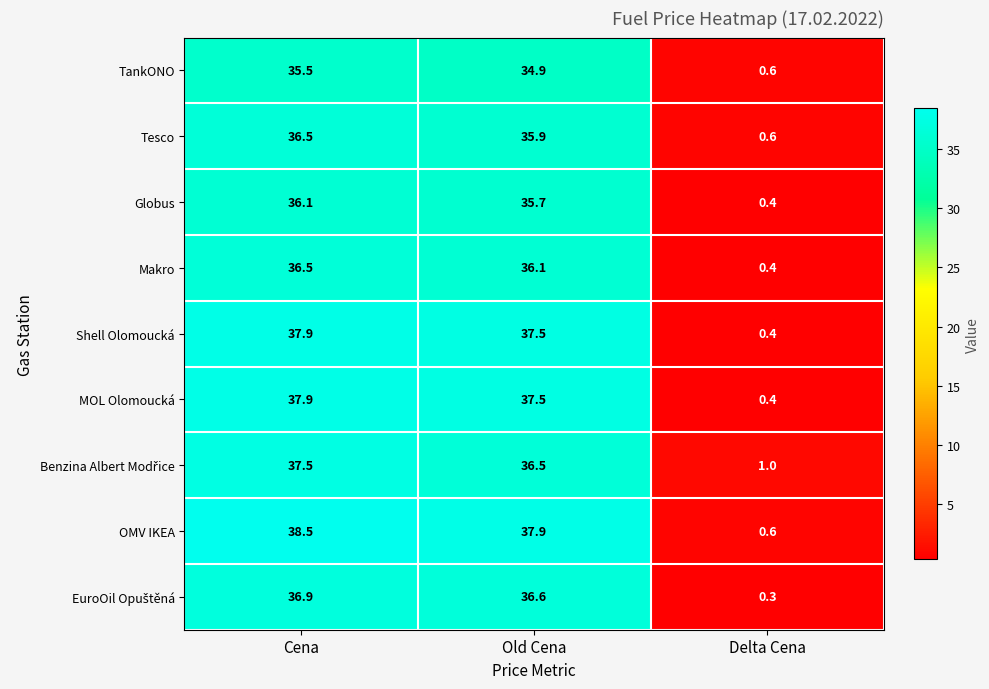

What is the sum of all Shell Olomoucká values?

75.8